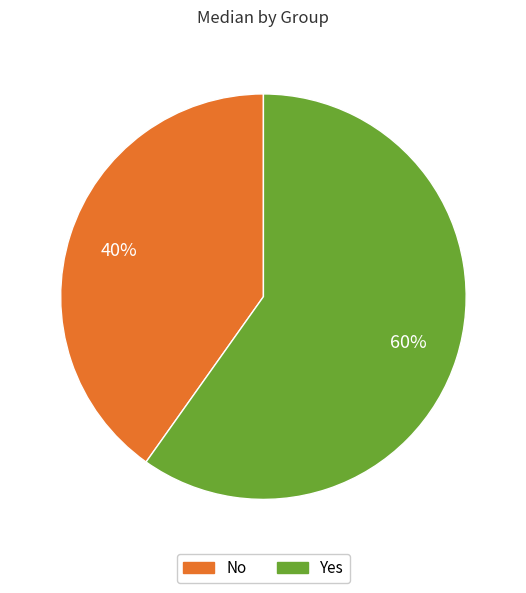

What percentage is the No slice, to the nearest percent?

40%